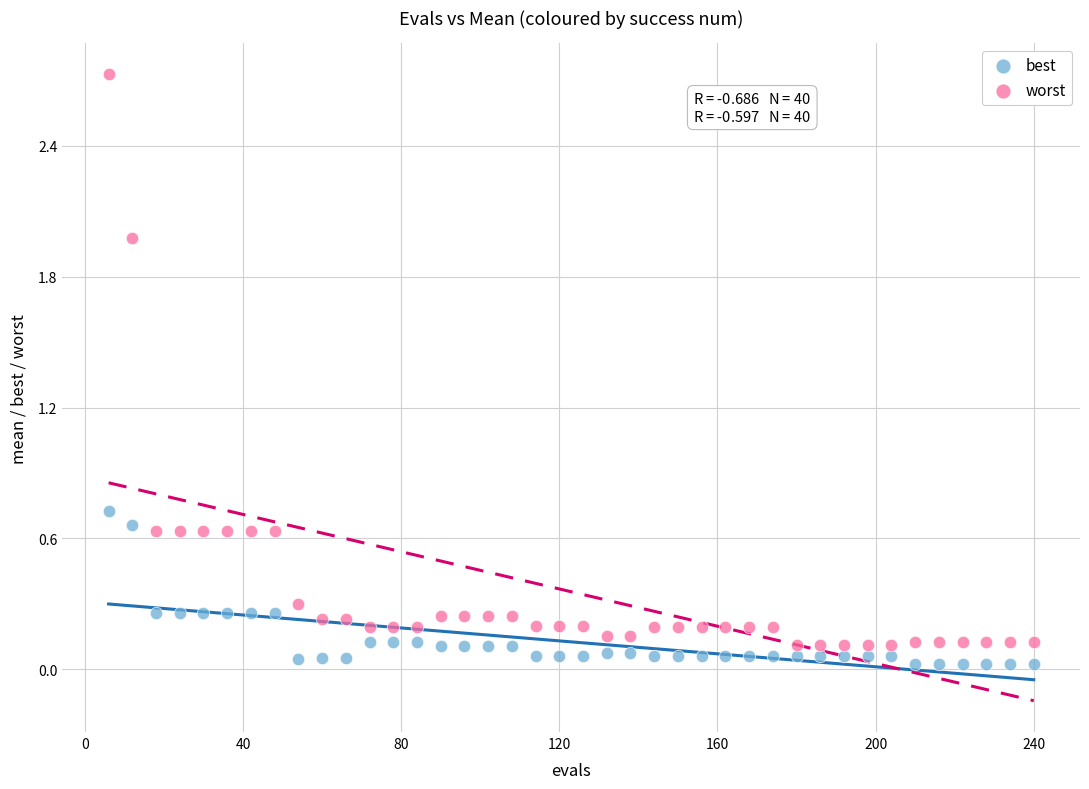

Which series contains the highest Y value?

worst